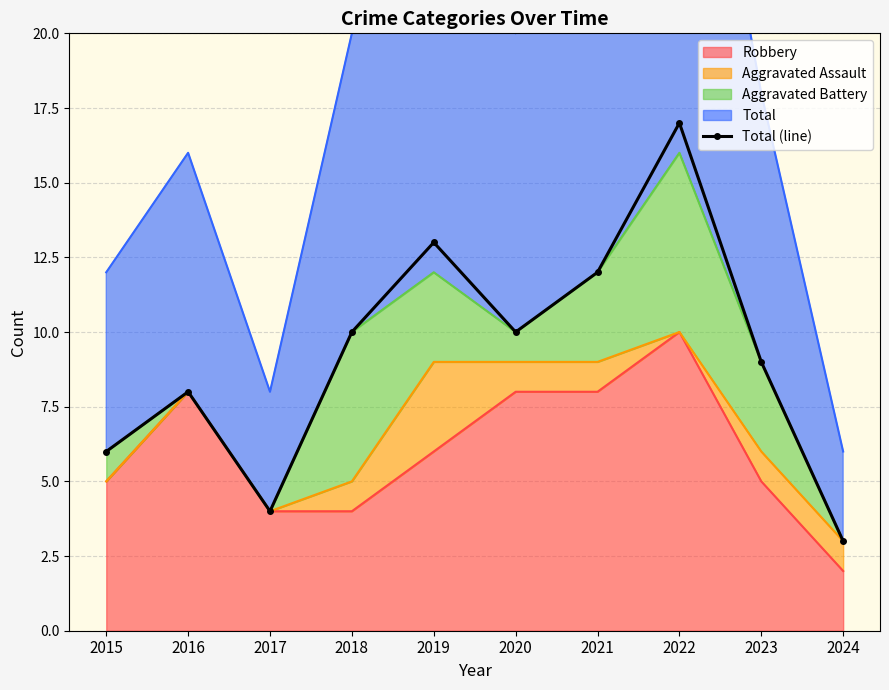

True or false: there are more than 0 points higher than both neighbors.

True